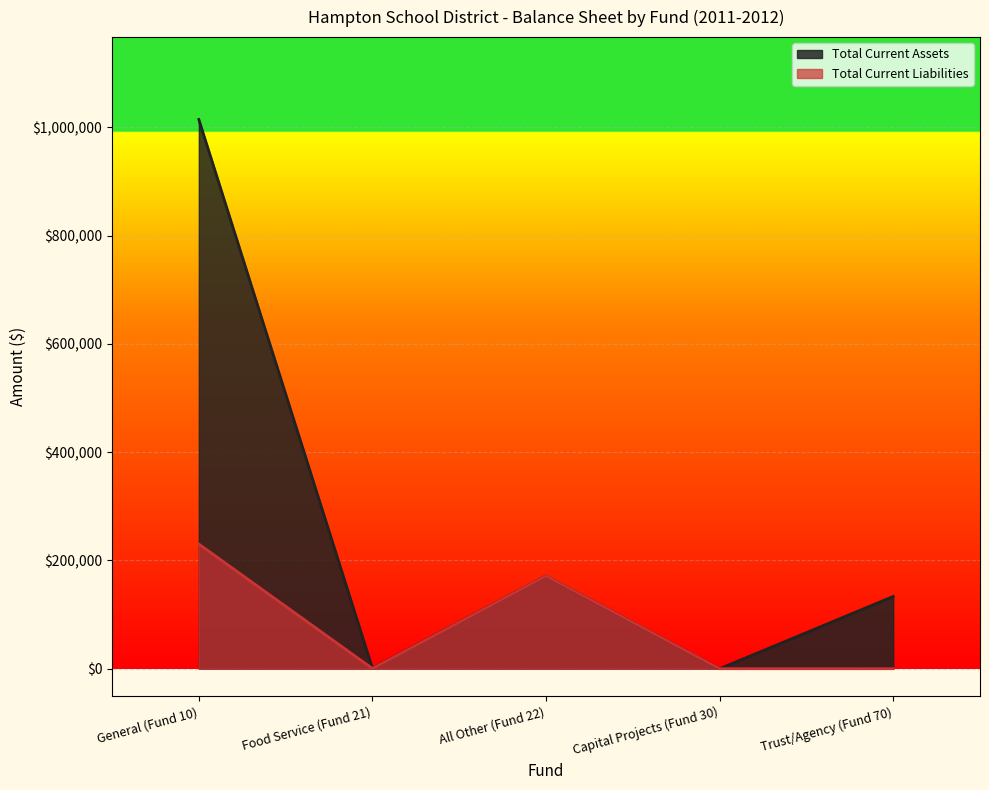

Reading left to right, transcribe all the data shown in this chart.

Total Current Assets: General (Fund 10)=1014298.6	Food Service (Fund 21)=855.8	All Other (Fund 22)=171311.2	Capital Projects (Fund 30)=0.0	Trust/Agency (Fund 70)=133449.0
Total Current Liabilities: General (Fund 10)=230189.1	Food Service (Fund 21)=403.9	All Other (Fund 22)=171311.2	Capital Projects (Fund 30)=0.0	Trust/Agency (Fund 70)=0.0